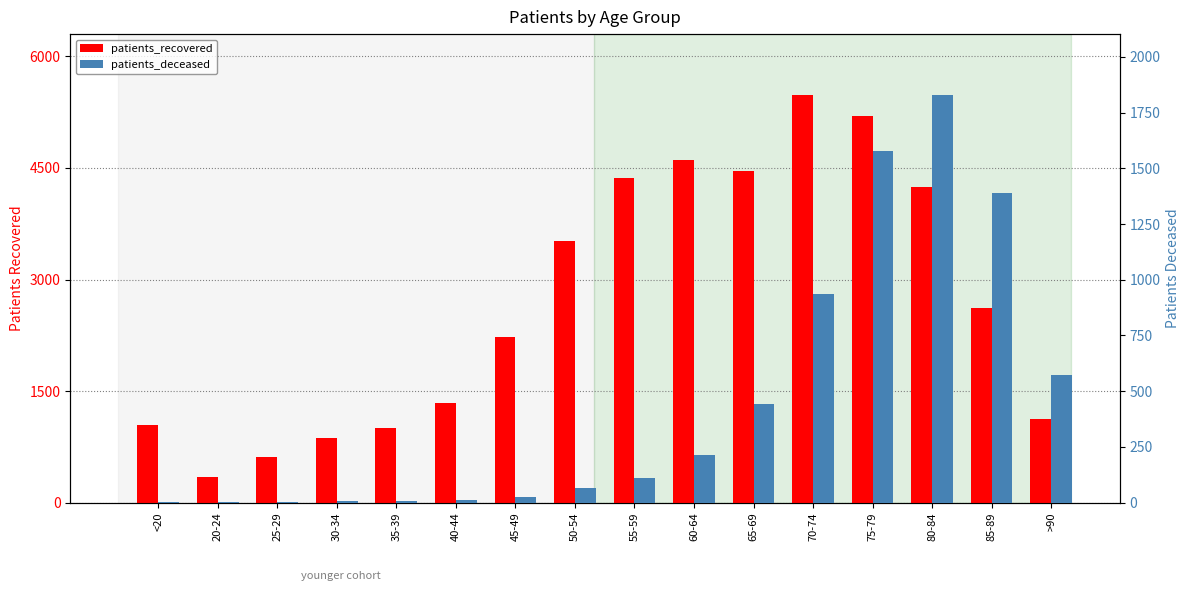

Is the value of patients_deceased at 45-49 greater than the value of patients_recovered at <20?

No